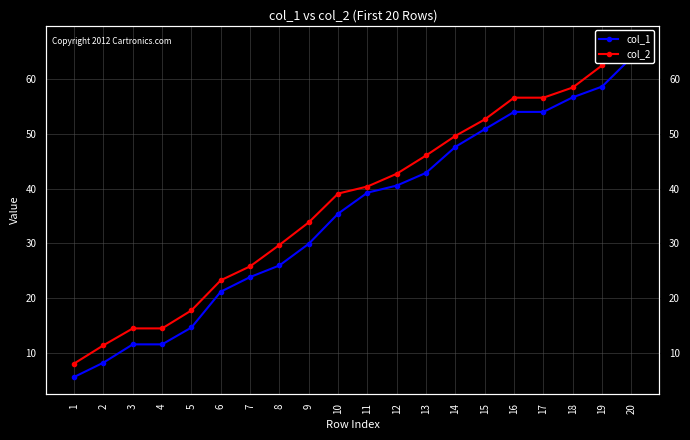

What is the maximum value for col_1?

64.0